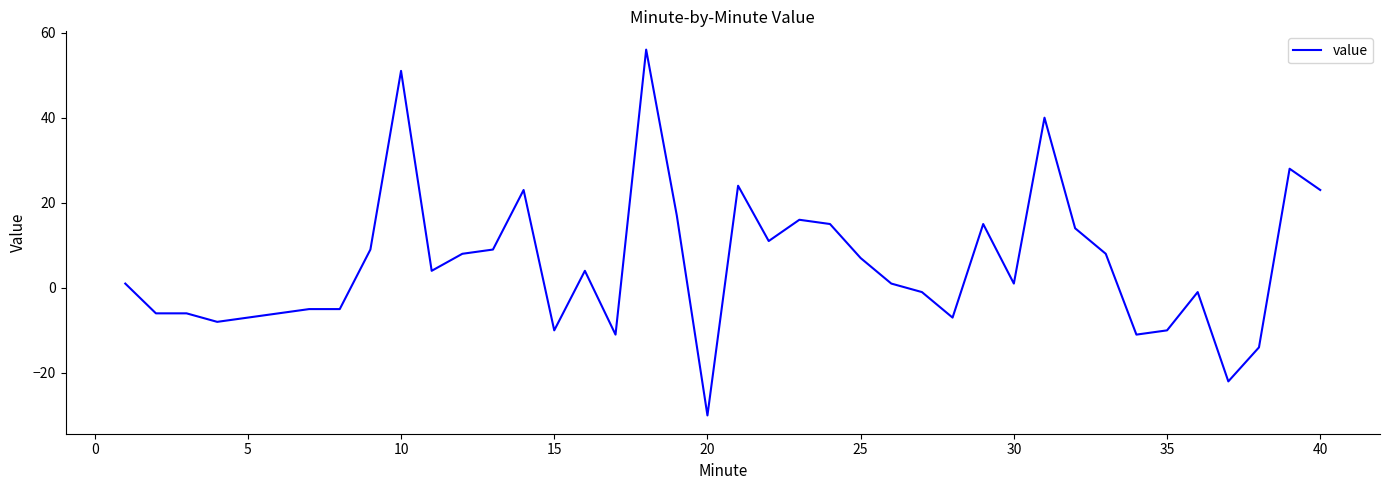

How many lines are shown in the chart?

1